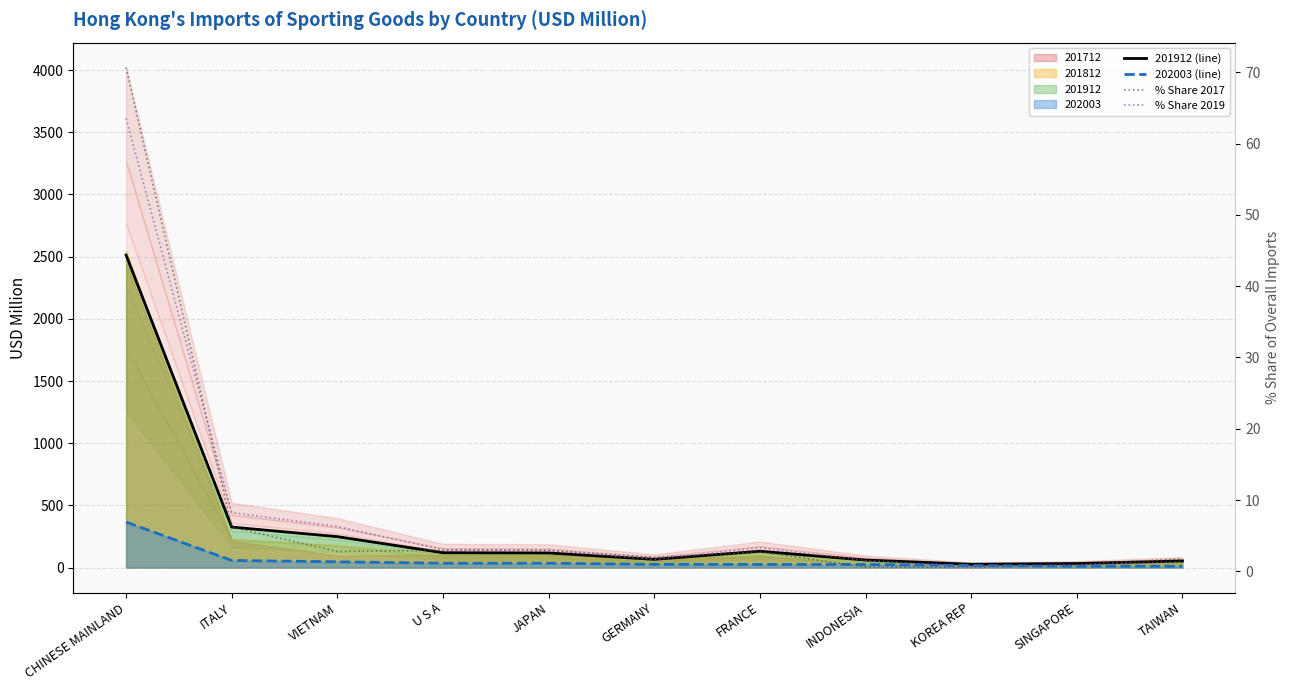

What is the difference between the second highest and second lowest values in the % Share 2019 series?

7.4